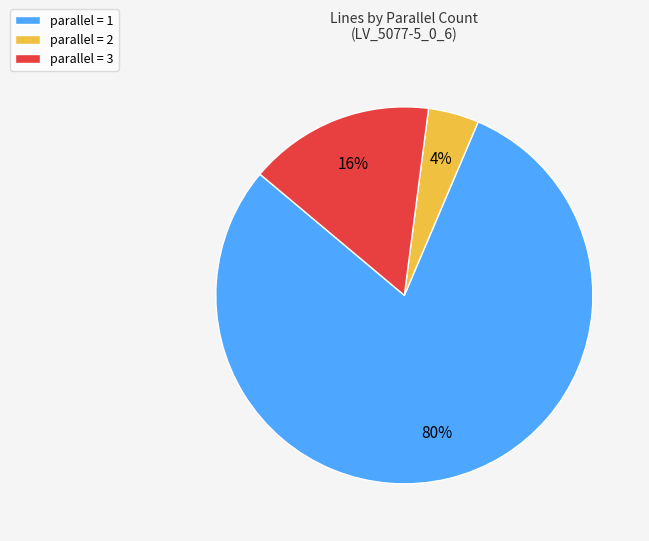

Does any single category account for the majority?

Yes